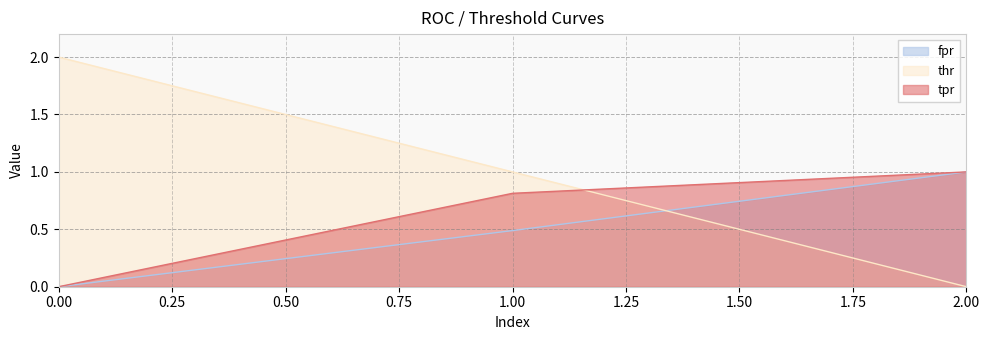

Reading right to left, list all the values displayed in this chart.

fpr: 1.0	0.5	0.0
thr: 0.0	1.0	2.0
tpr: 1.0	0.8	0.0